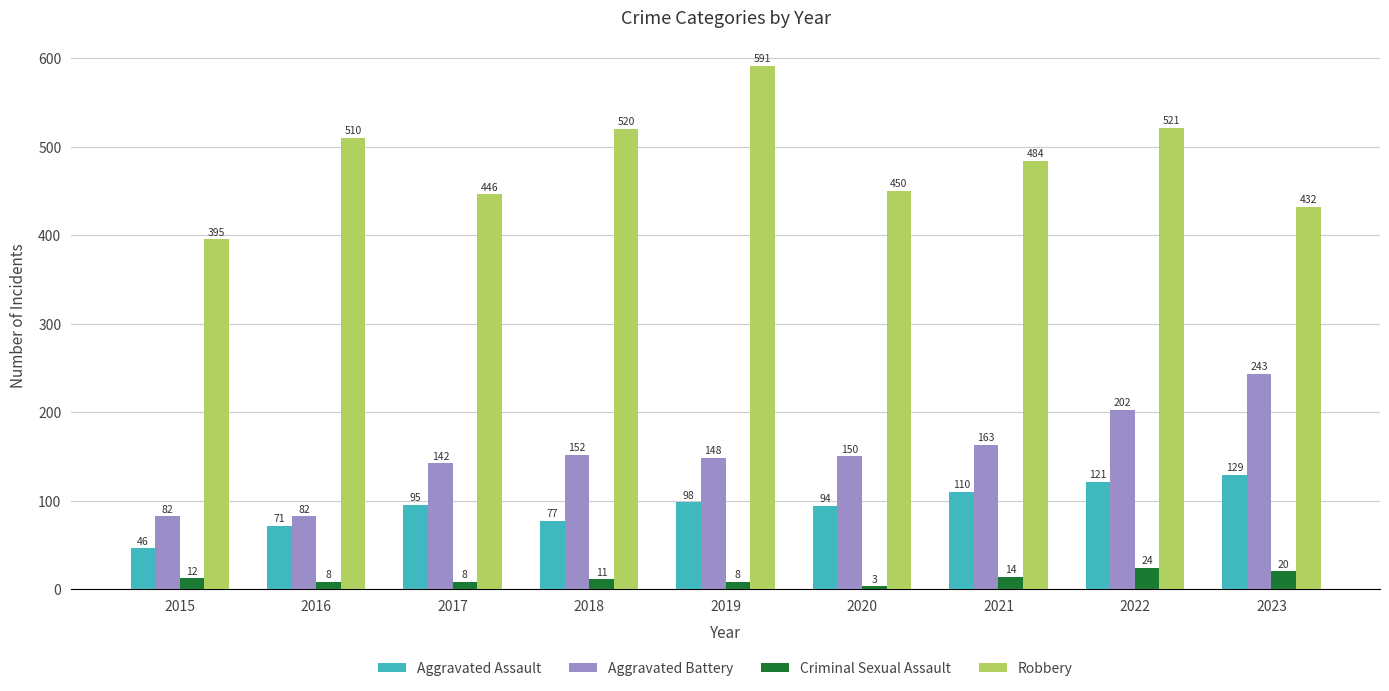

Is it true that Robbery equals 450 at 2020?

True